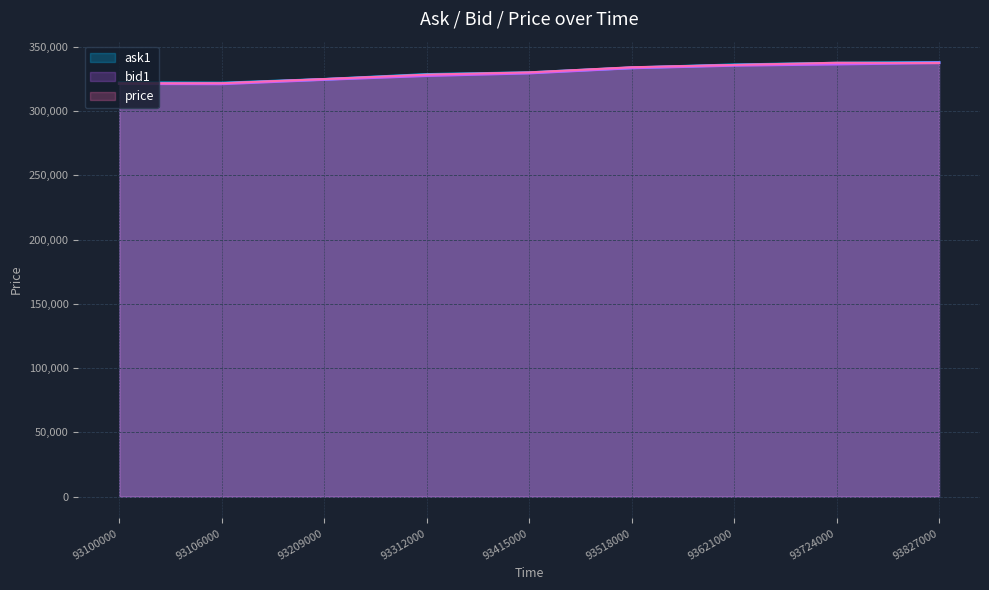

What is the greatest value displayed?

337900